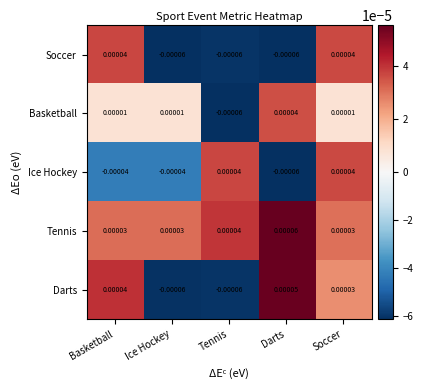

Which category has the lowest value in the Ice Hockey series?

Darts